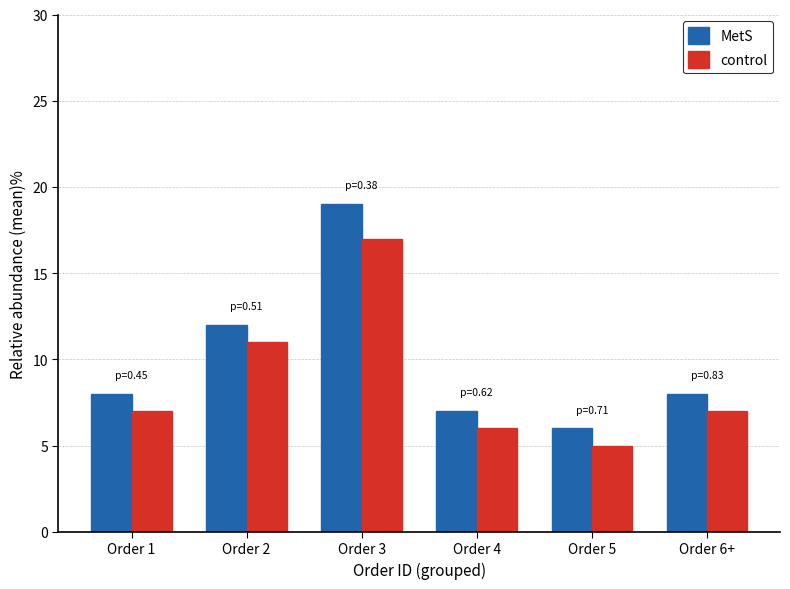

Which series has the largest total across all categories?

MetS